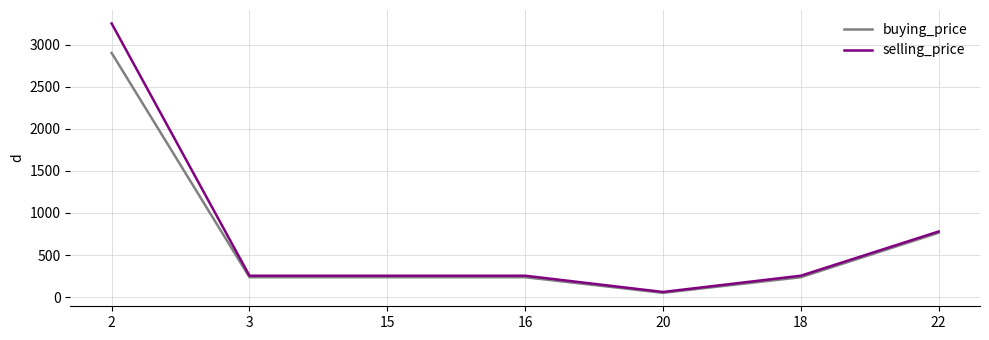

Reading left to right, extract all data points from this chart.

buying_price: 2900	237	237	237	52	237	765
selling_price: 3250	255	255	255	62	255	780